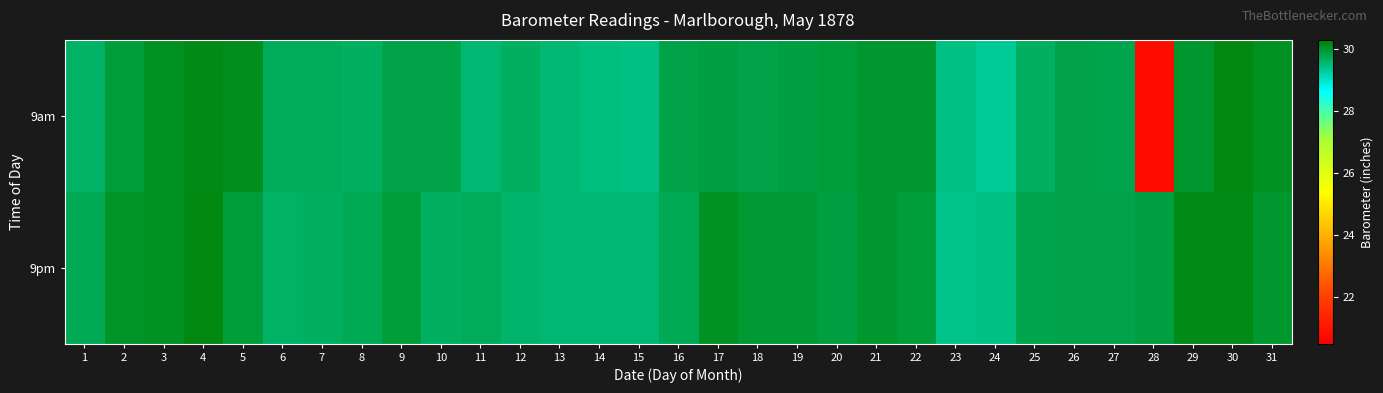

Which series has the widest spread of values?

9am